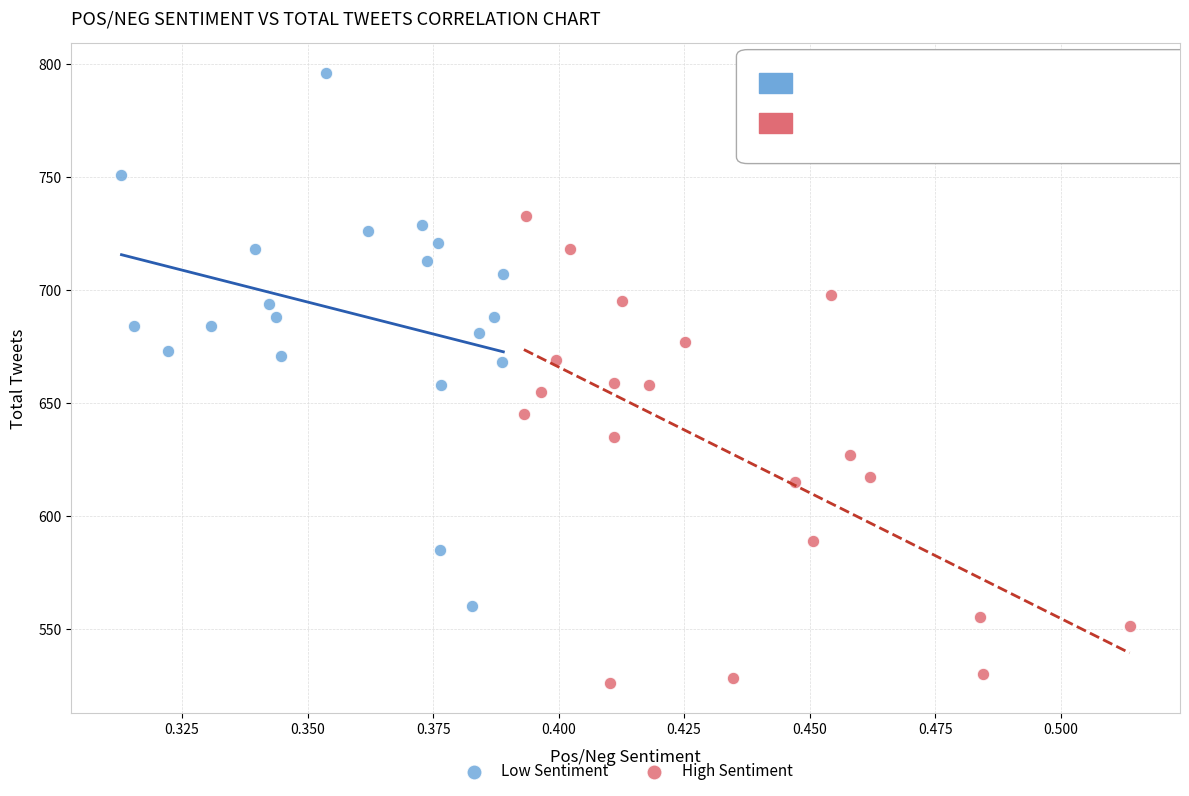

Which series has the widest spread of Y values?

Low Sentiment